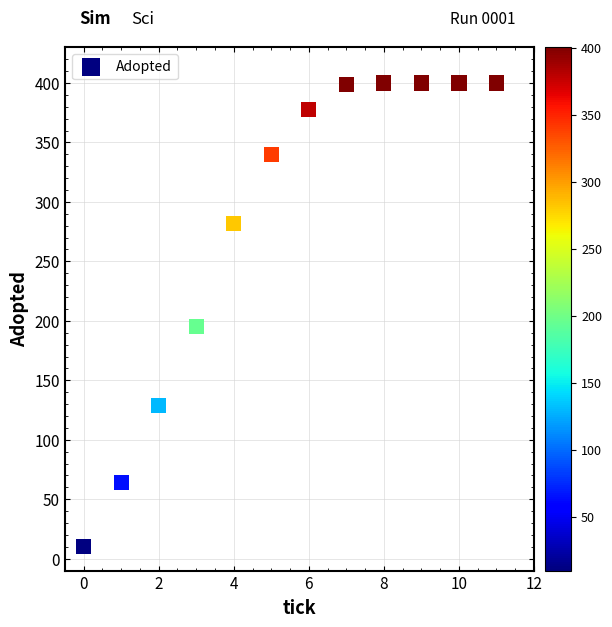

What Y value in the scatter plot is closest to 205?

195